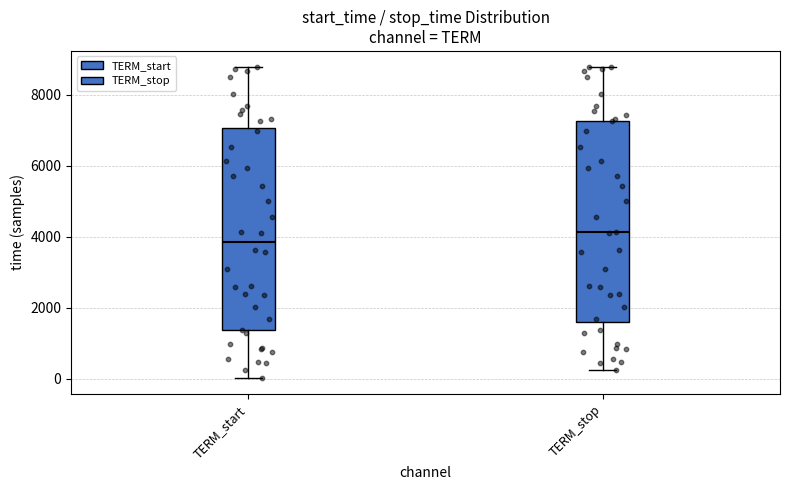

Which box has the lowest median line?

TERM_start